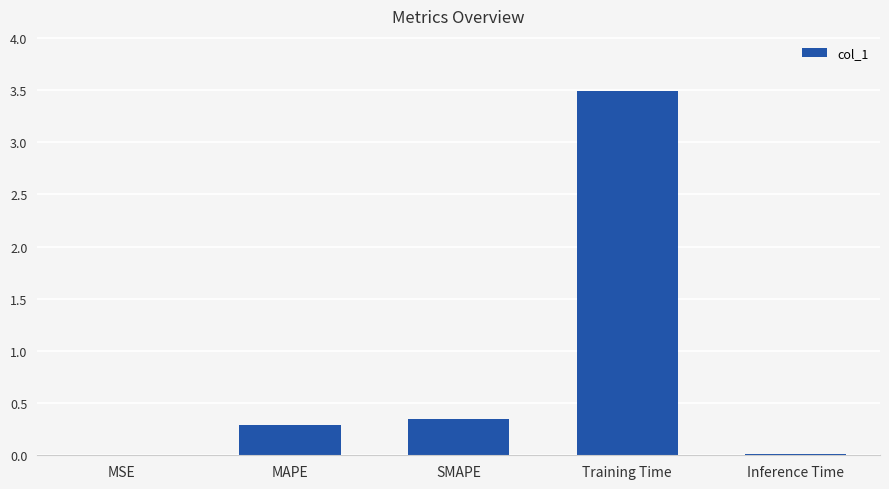

Are the bars horizontal?

No